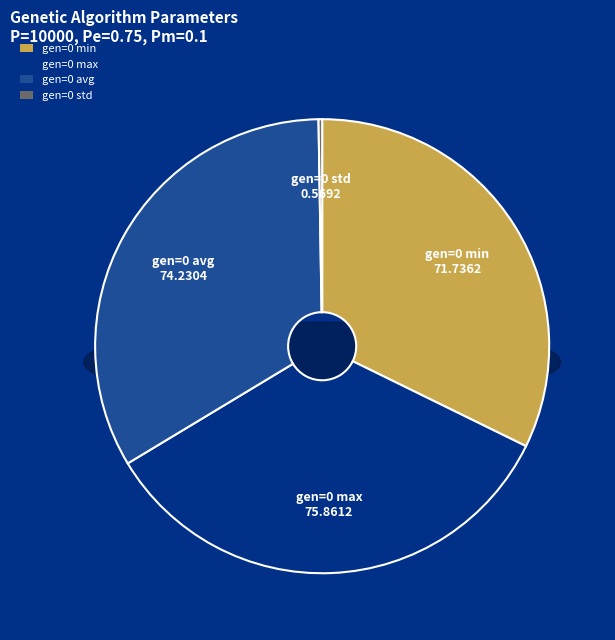

What percentage is the gen=0 min slice, to the nearest percent?

32%